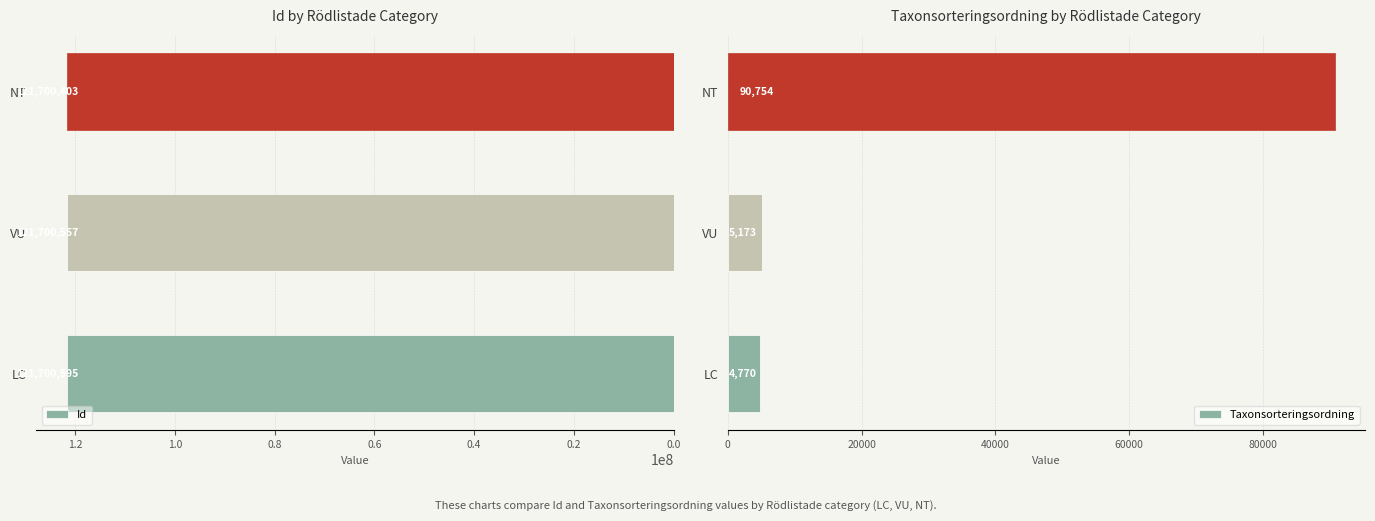

At which label is Taxonsorteringsordning closest to 47762?

VU